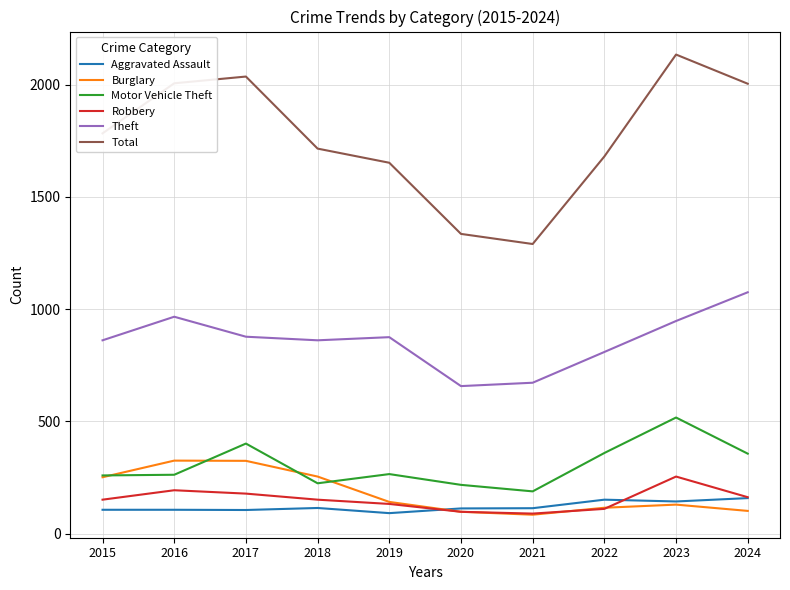

What is the lowest value of the Aggravated Assault series?

91